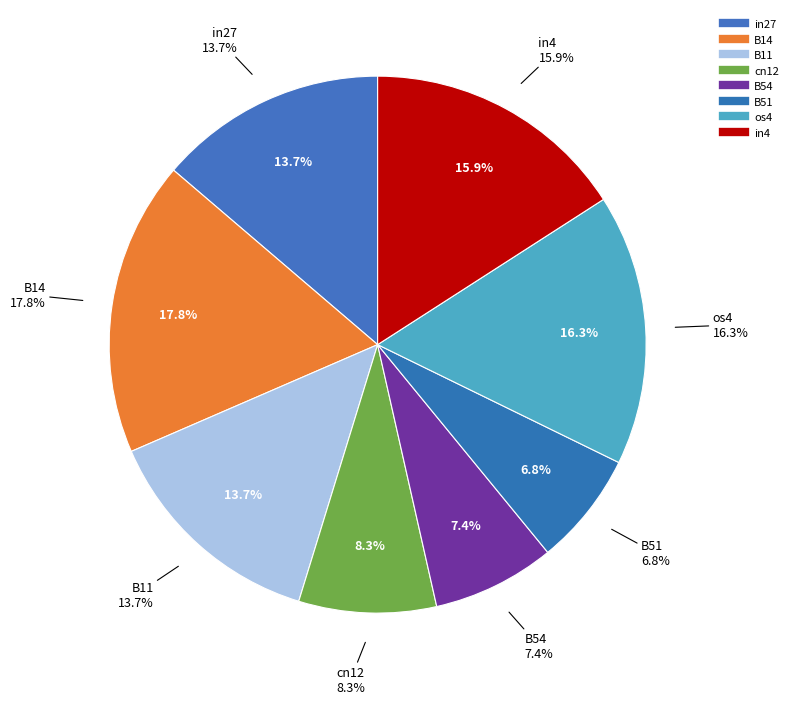

To the nearest percent, what percentage of the pie is B54?

7%